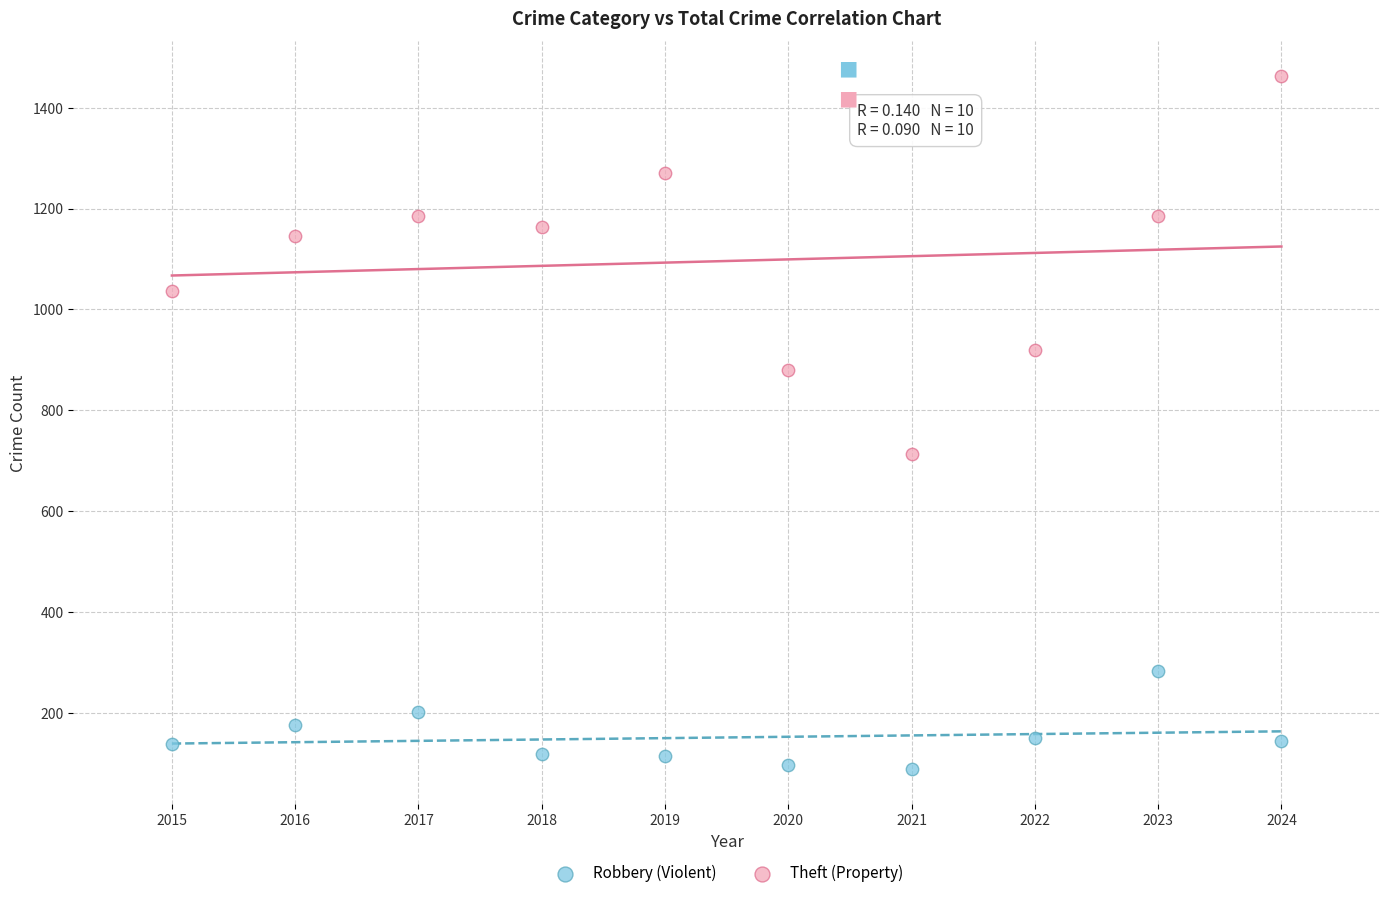

Across all series, what Y value is closest to 775?

713